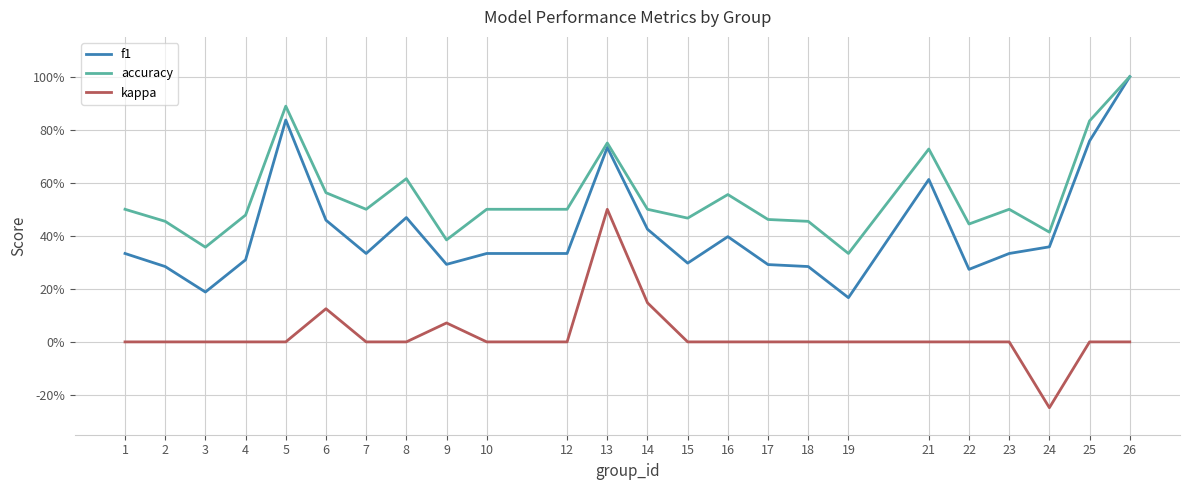

What are all the series names shown in the legend?

f1, accuracy, kappa